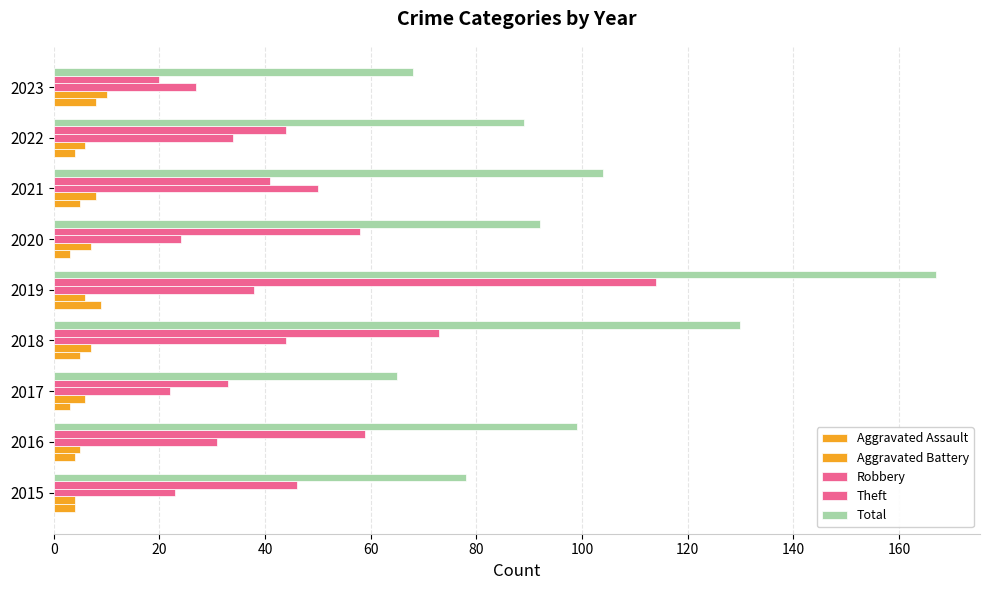

How many values in the Theft series are below 46?

4